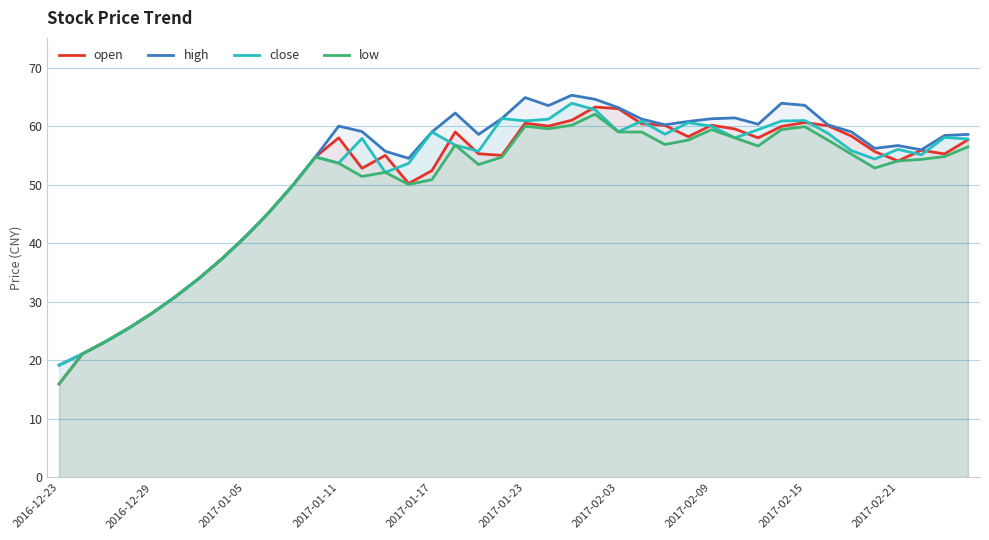

What is the maximum value shown in the chart?

65.3